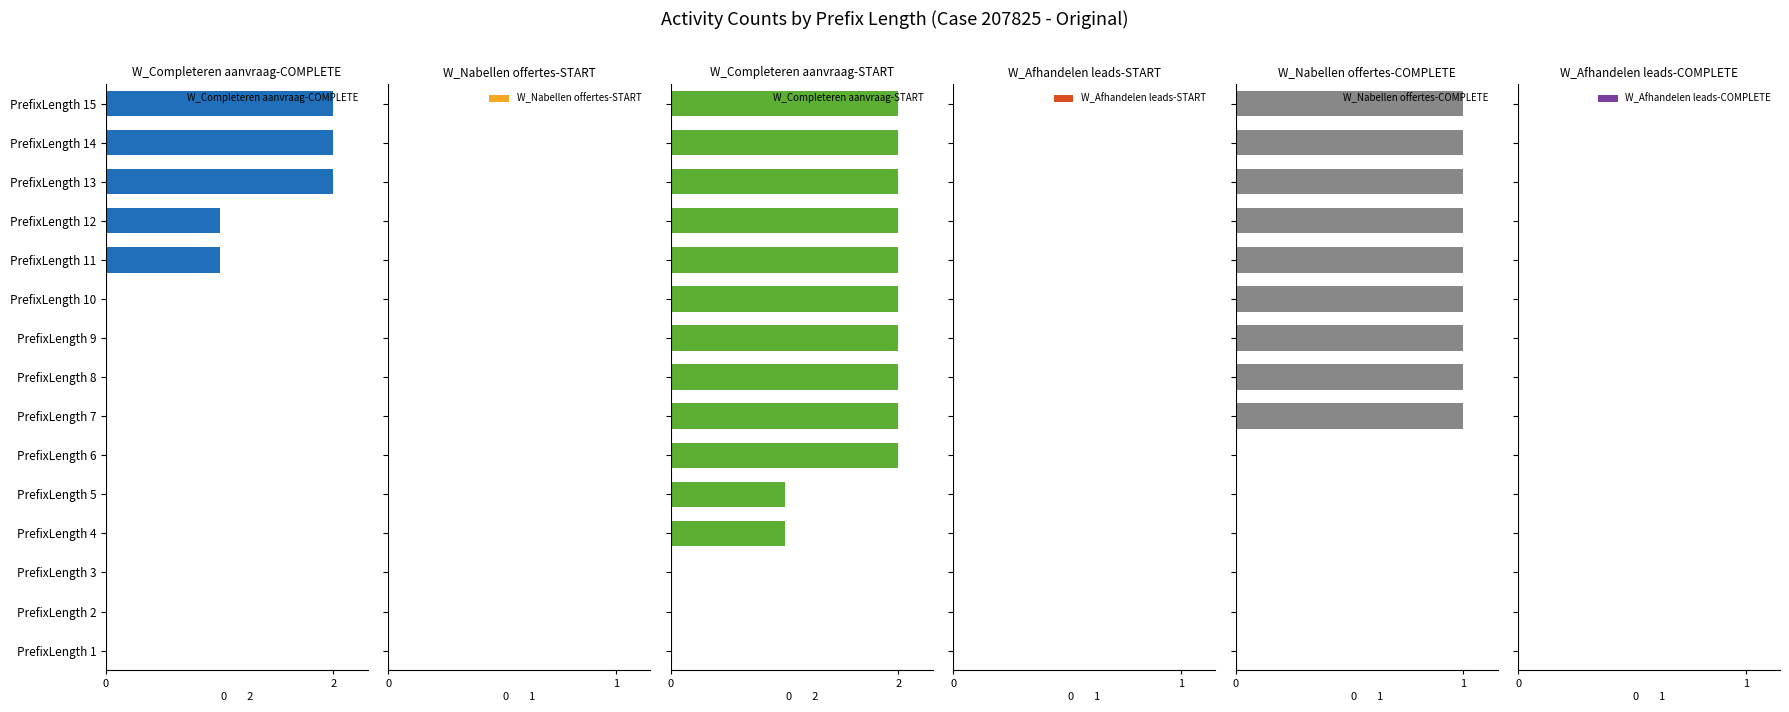

True or false: W_Completeren aanvraag-COMPLETE has a value of 1 at PrefixLength 2.

False